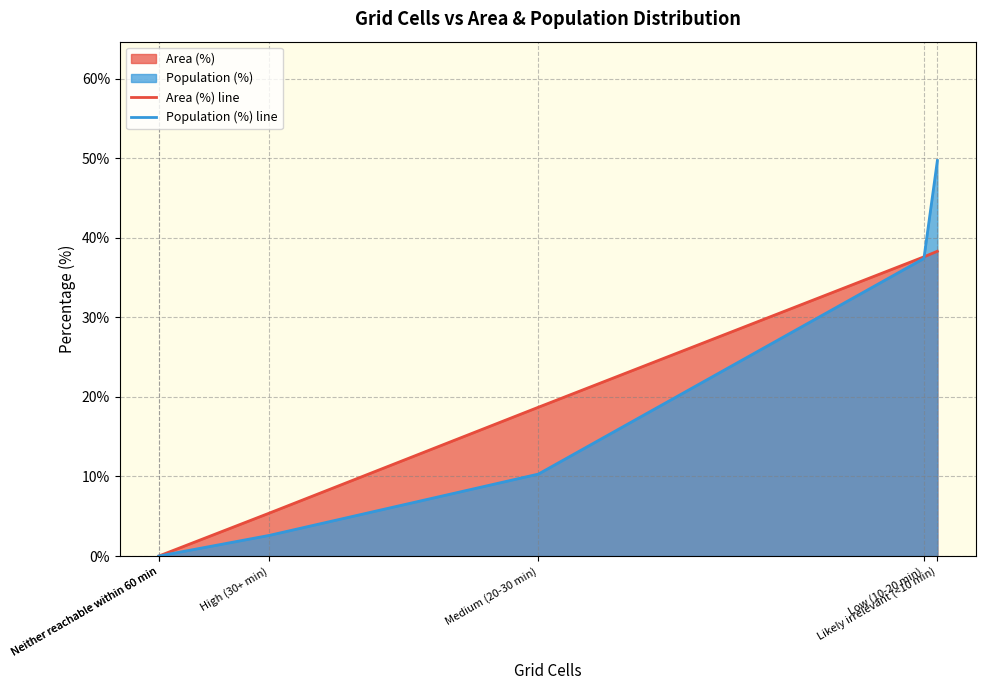

At Neither reachable within 60 min, list the series in order from largest to smallest.

Area (%) line, Population (%) line